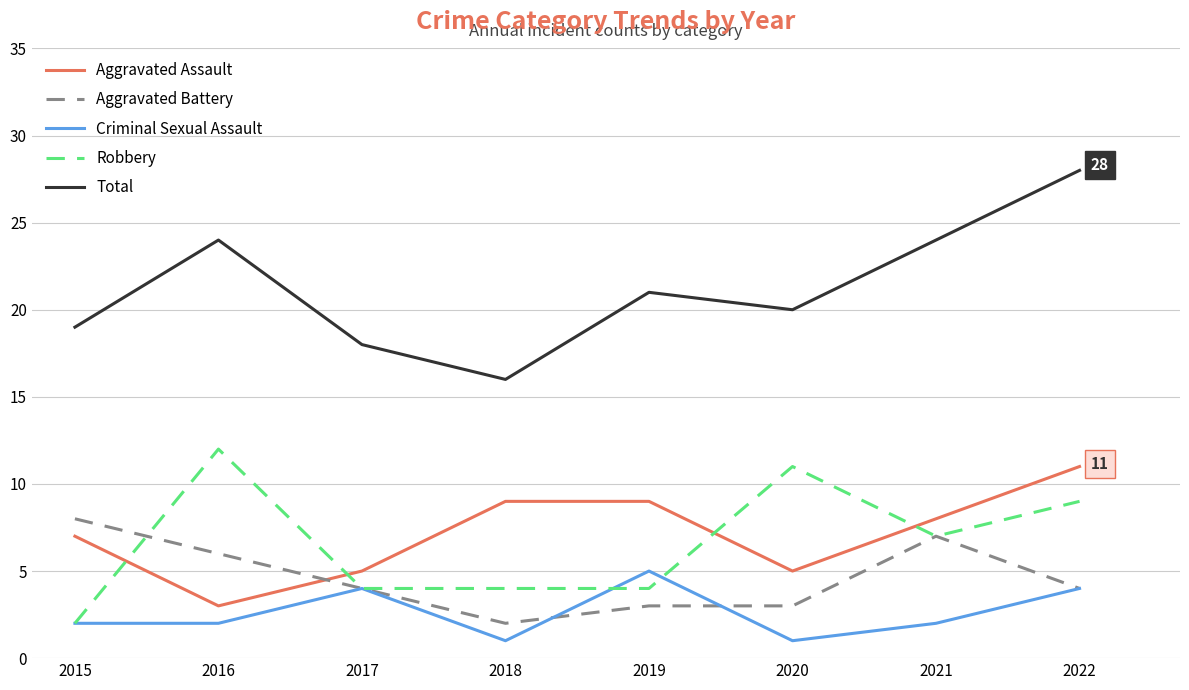

Reading right to left, transcribe all the data shown in this chart.

Aggravated Assault: 2022=11	2021=8	2020=5	2019=9	2018=9	2017=5	2016=3	2015=7
Aggravated Battery: 2022=4	2021=7	2020=3	2019=3	2018=2	2017=4	2016=6	2015=8
Criminal Sexual Assault: 2022=4	2021=2	2020=1	2019=5	2018=1	2017=4	2016=2	2015=2
Robbery: 2022=9	2021=7	2020=11	2019=4	2018=4	2017=4	2016=12	2015=2
Total: 2022=28	2021=24	2020=20	2019=21	2018=16	2017=18	2016=24	2015=19